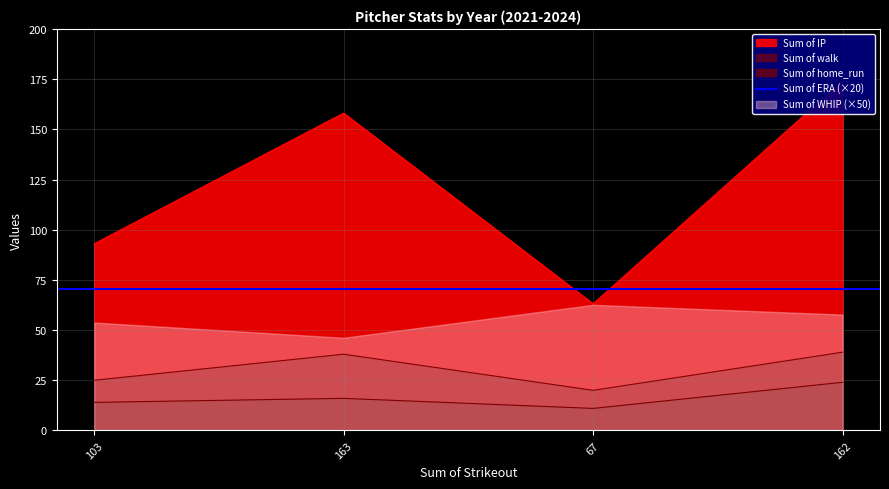

What is the value of the Sum of home_run point at the 4th from the left?

24.0